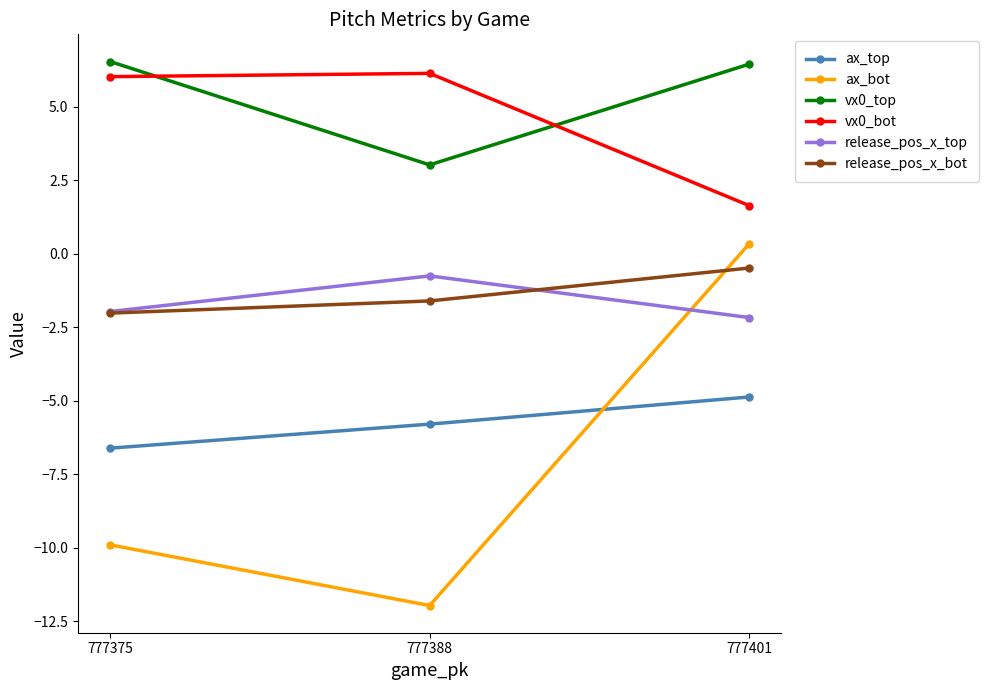

Reading left to right, list all the values displayed in this chart.

ax_top: 777375=-6.6	777388=-5.8	777401=-4.9
ax_bot: 777375=-9.9	777388=-12.0	777401=0.3
vx0_top: 777375=6.5	777388=3.0	777401=6.4
vx0_bot: 777375=6.0	777388=6.1	777401=1.6
release_pos_x_top: 777375=-2.0	777388=-0.8	777401=-2.2
release_pos_x_bot: 777375=-2.0	777388=-1.6	777401=-0.5